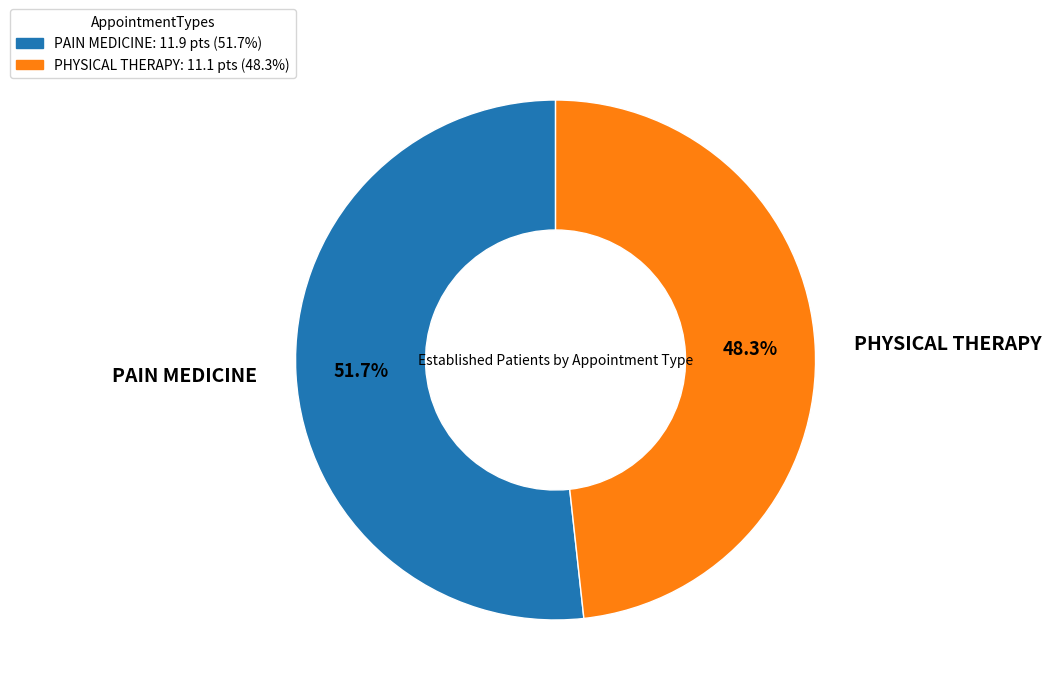

To the nearest percent, what is the difference between the largest and smallest slice percentages?

3%